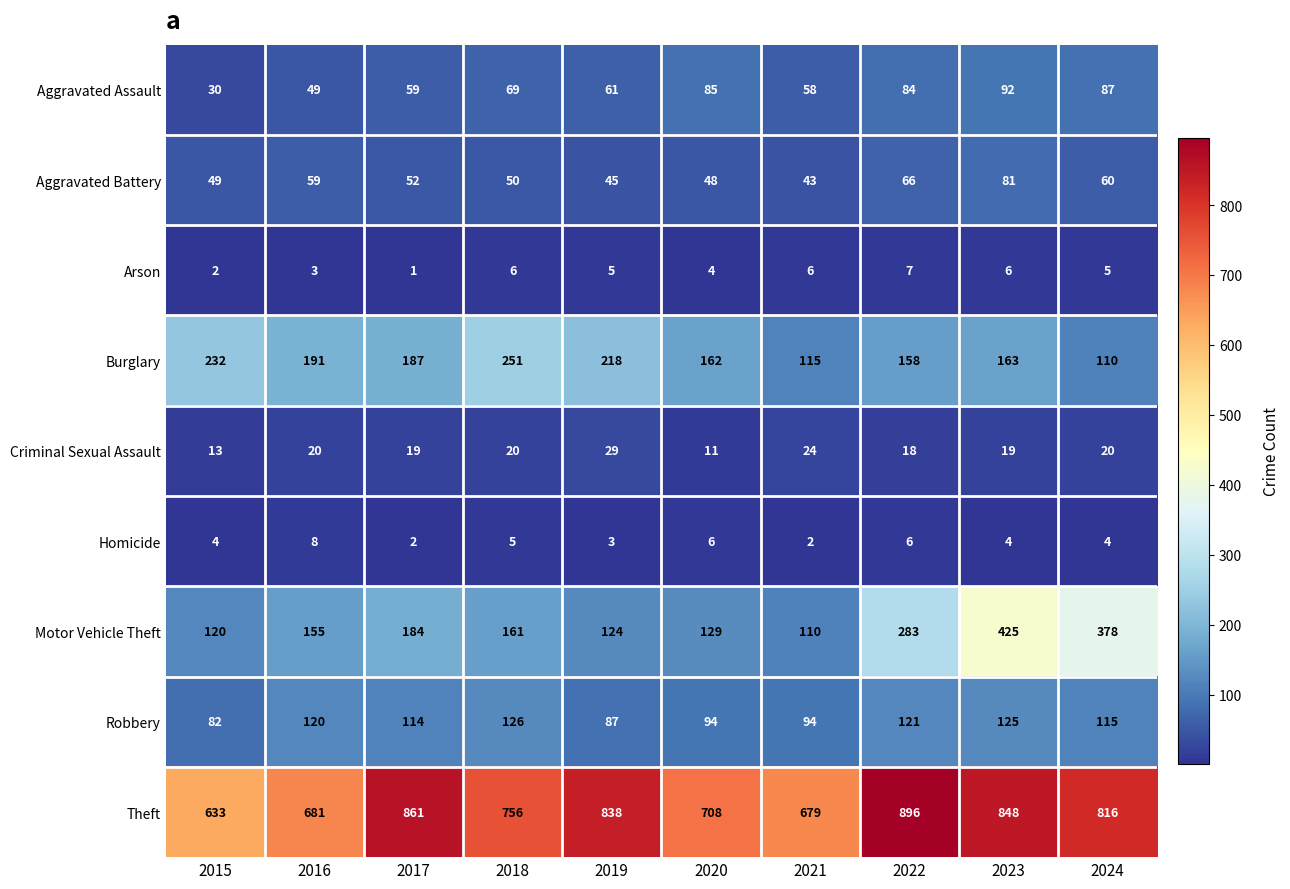

Rank the series at 2019 from lowest to highest value.

Homicide, Arson, Criminal Sexual Assault, Aggravated Battery, Aggravated Assault, Robbery, Motor Vehicle Theft, Burglary, Theft